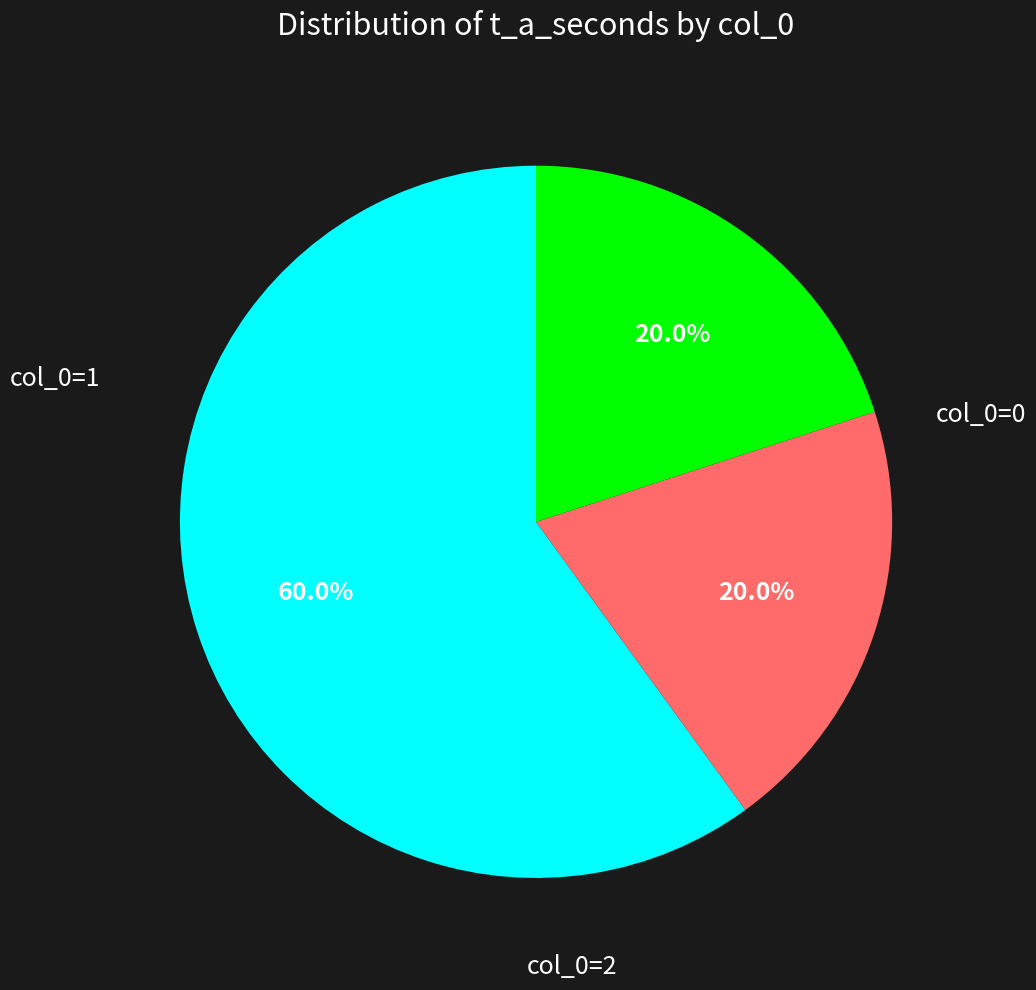

How many segments does this pie chart have?

3